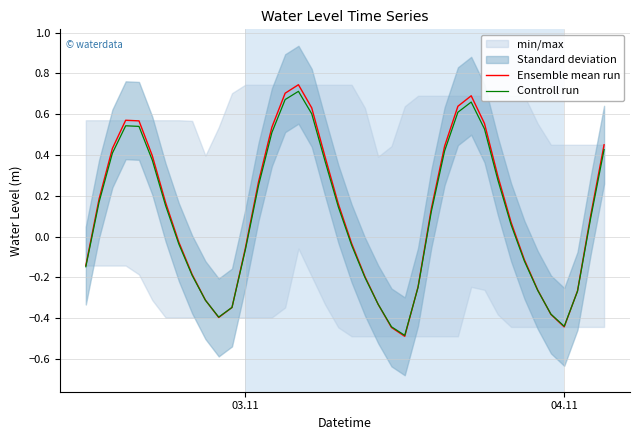

What is the minimum value for Ensemble mean run?

-0.5